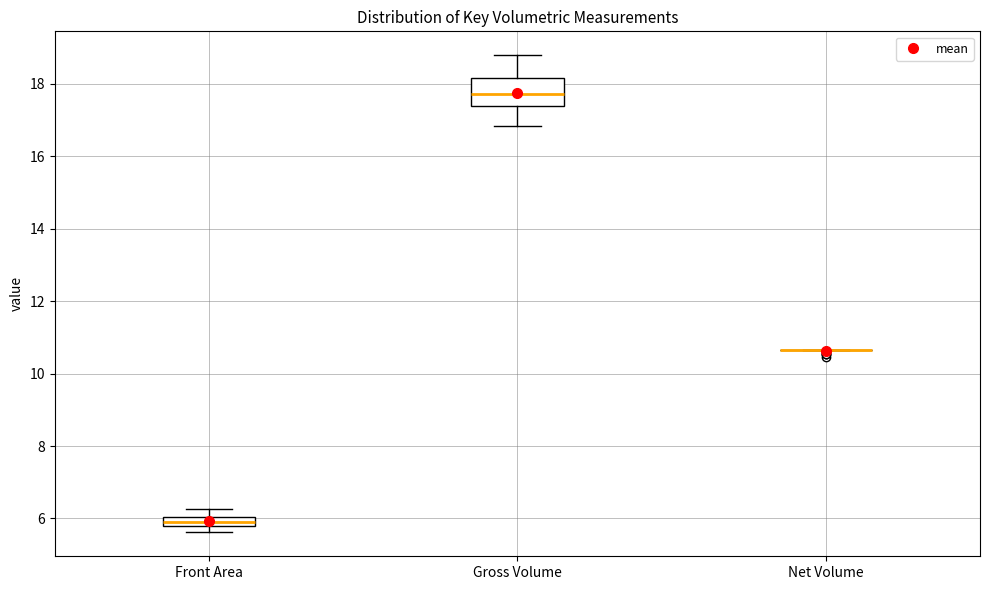

Comparing the boxes themselves (not the whiskers), which one is the tallest?

Gross Volume